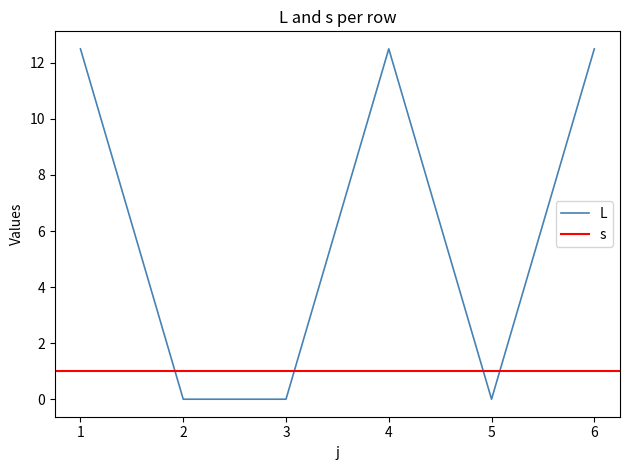

How many data points are above 12?

3